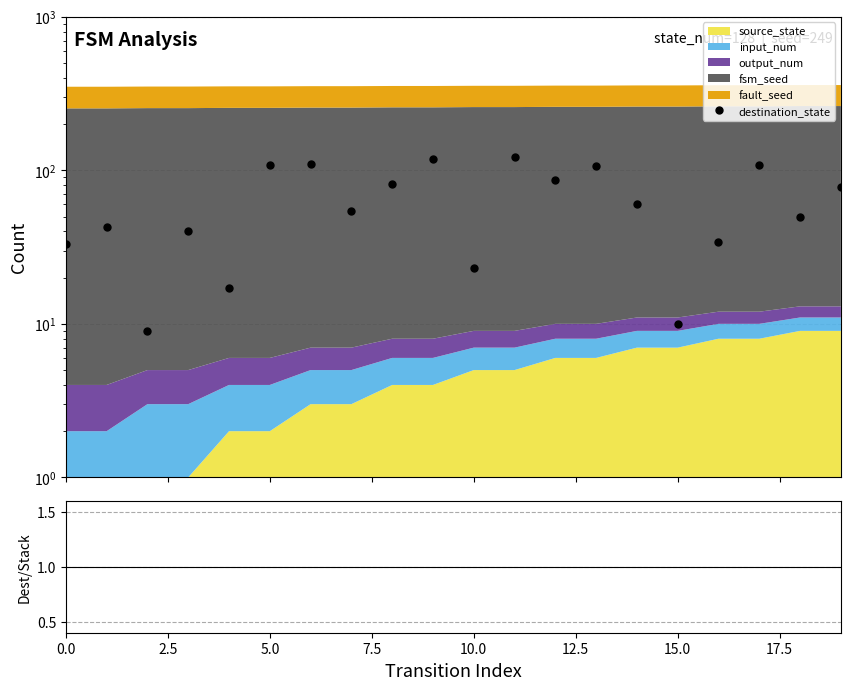

What position from the left is 14?

15